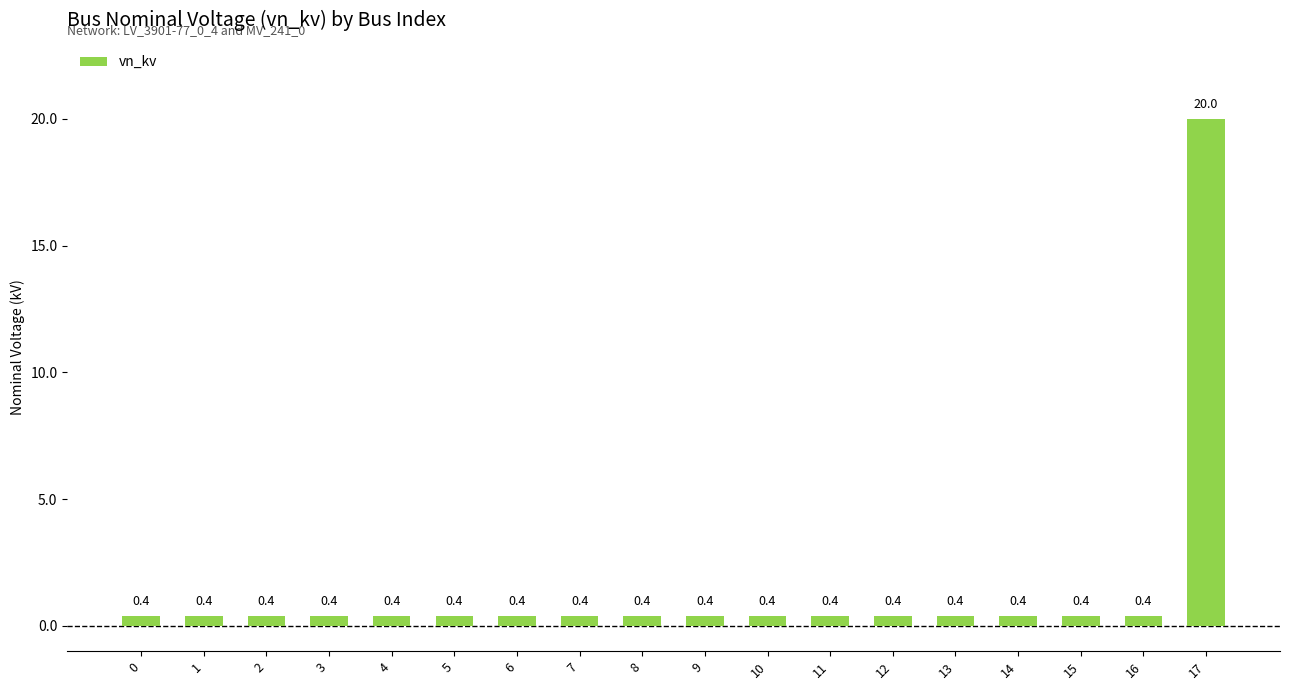

The chart shows a value of 0.4 at 15. True or false?

True